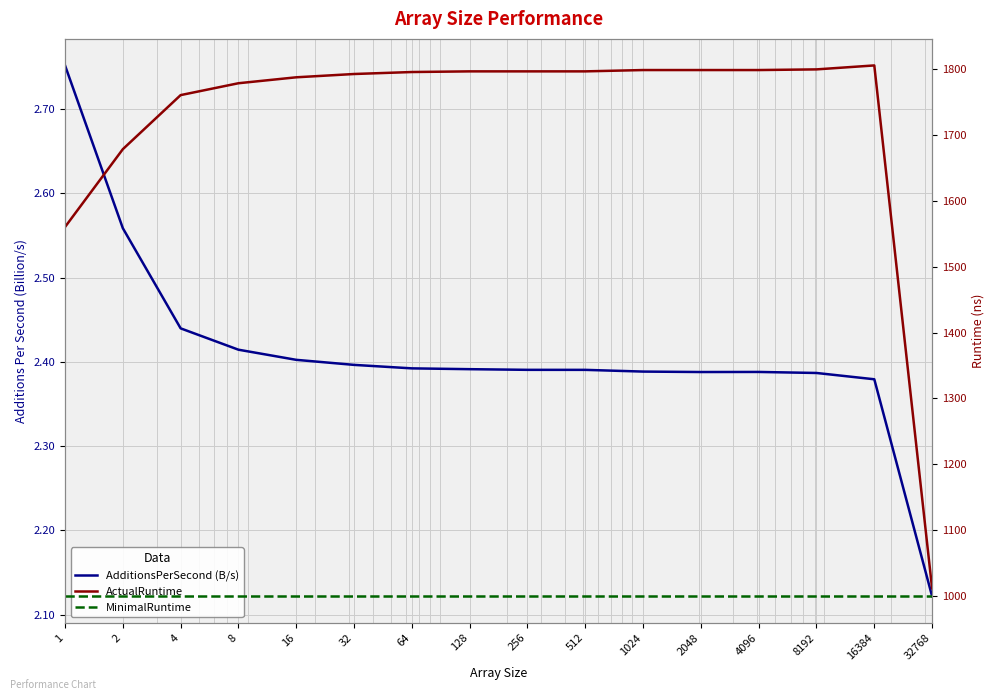

Reading right to left, list all the values displayed in this chart.

AdditionsPerSecond (B/s): 32768=2.1	16384=2.4	8192=2.4	4096=2.4	2048=2.4	1024=2.4	512=2.4	256=2.4	128=2.4	64=2.4	32=2.4	16=2.4	8=2.4	4=2.4	2=2.6	1=2.8
ActualRuntime: 32768=1012.0	16384=1805.0	8192=1799.0	4096=1798.0	2048=1798.0	1024=1798.0	512=1796.0	256=1796.0	128=1796.0	64=1795.0	32=1792.0	16=1787.0	8=1778.0	4=1760.0	2=1678.0	1=1560.0
MinimalRuntime: 32768=1000.0	16384=1000.0	8192=1000.0	4096=1000.0	2048=1000.0	1024=1000.0	512=1000.0	256=1000.0	128=1000.0	64=1000.0	32=1000.0	16=1000.0	8=1000.0	4=1000.0	2=1000.0	1=1000.0